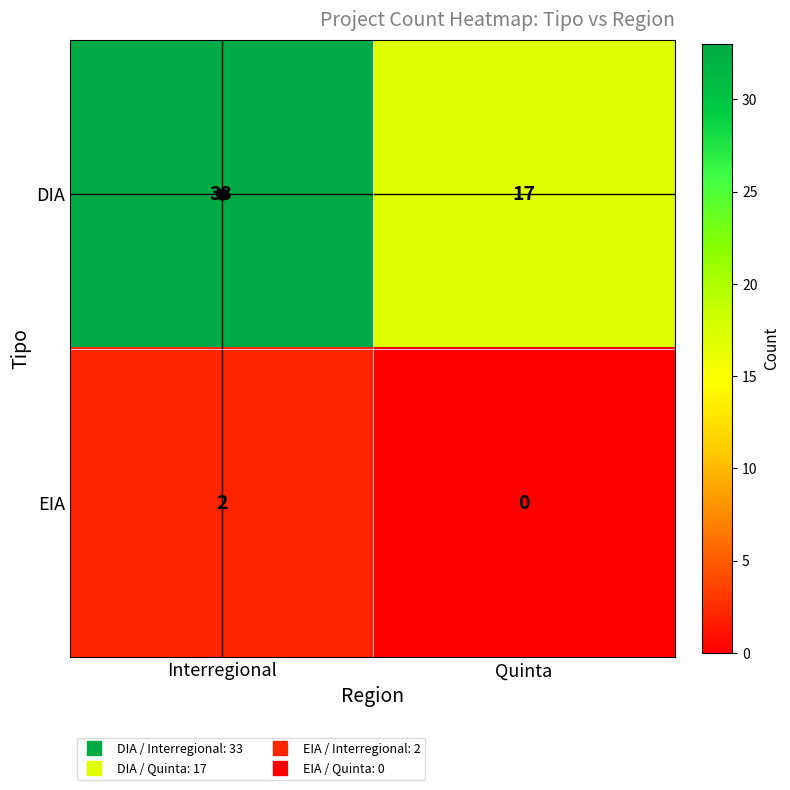

Rank the series by their maximum value, from lowest to highest.

EIA, DIA